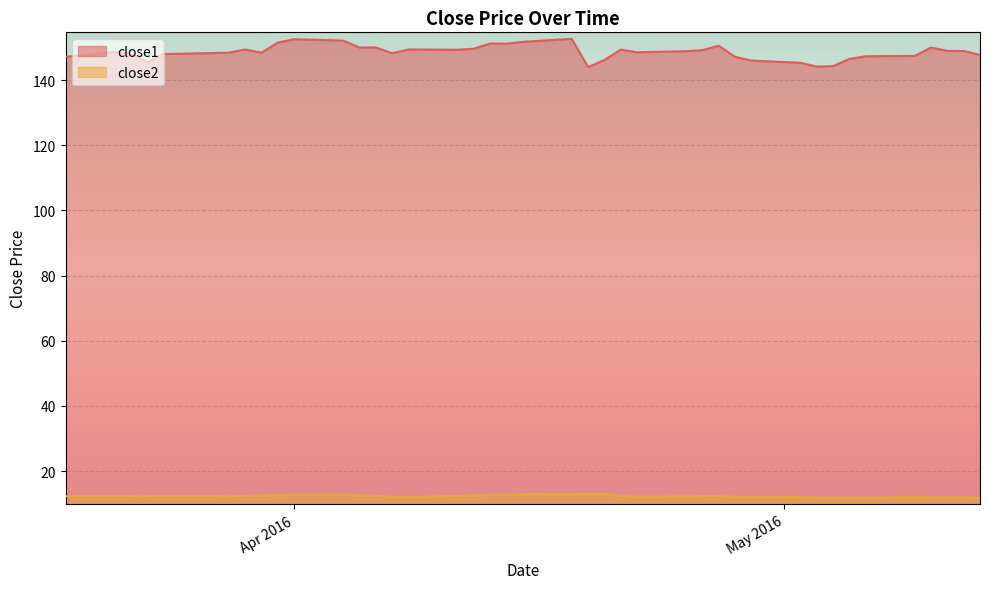

How many lines are shown in the chart?

2